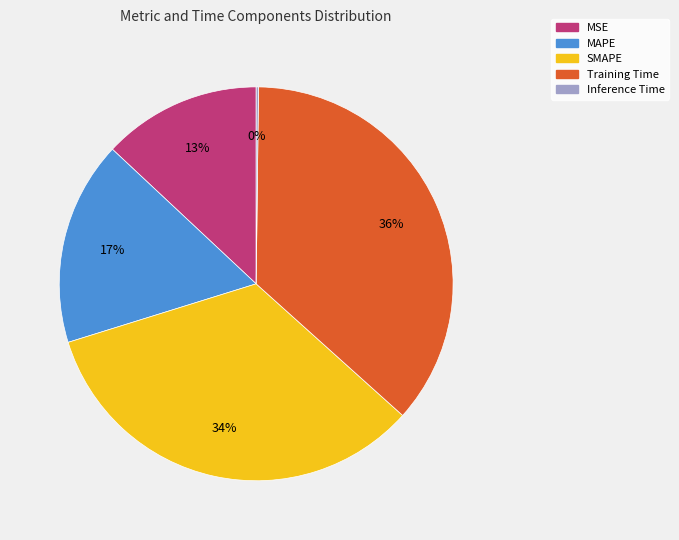

What is the largest slice in the pie chart?

Training Time